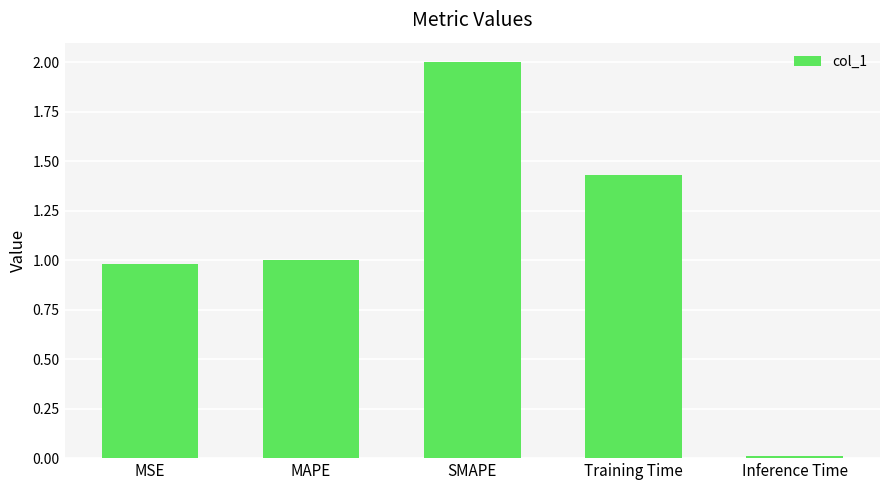

What is the sum of the values at Training Time and SMAPE?

3.4